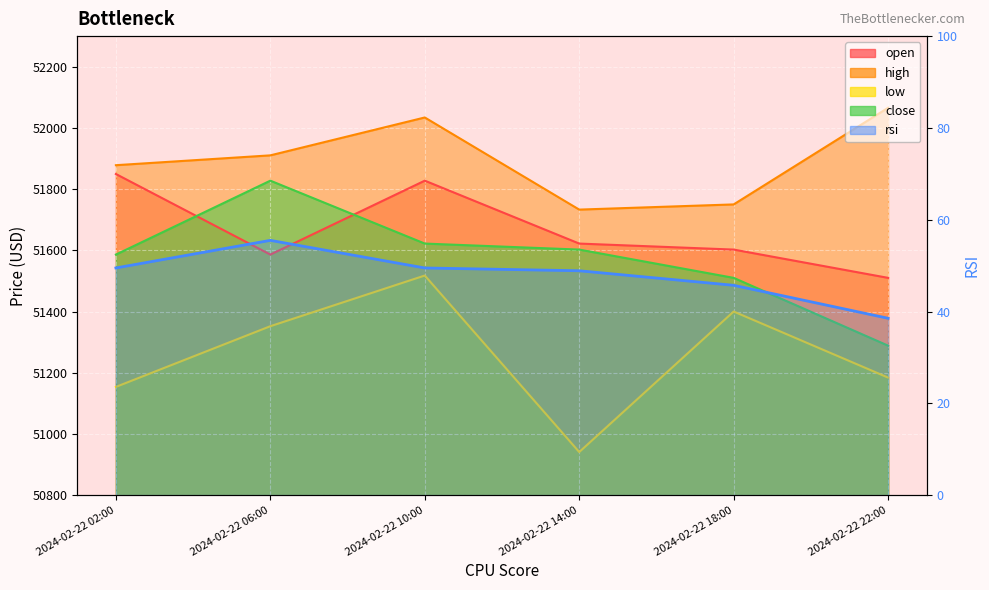

Where is the first local maximum for high?

2024-02-22 10:00